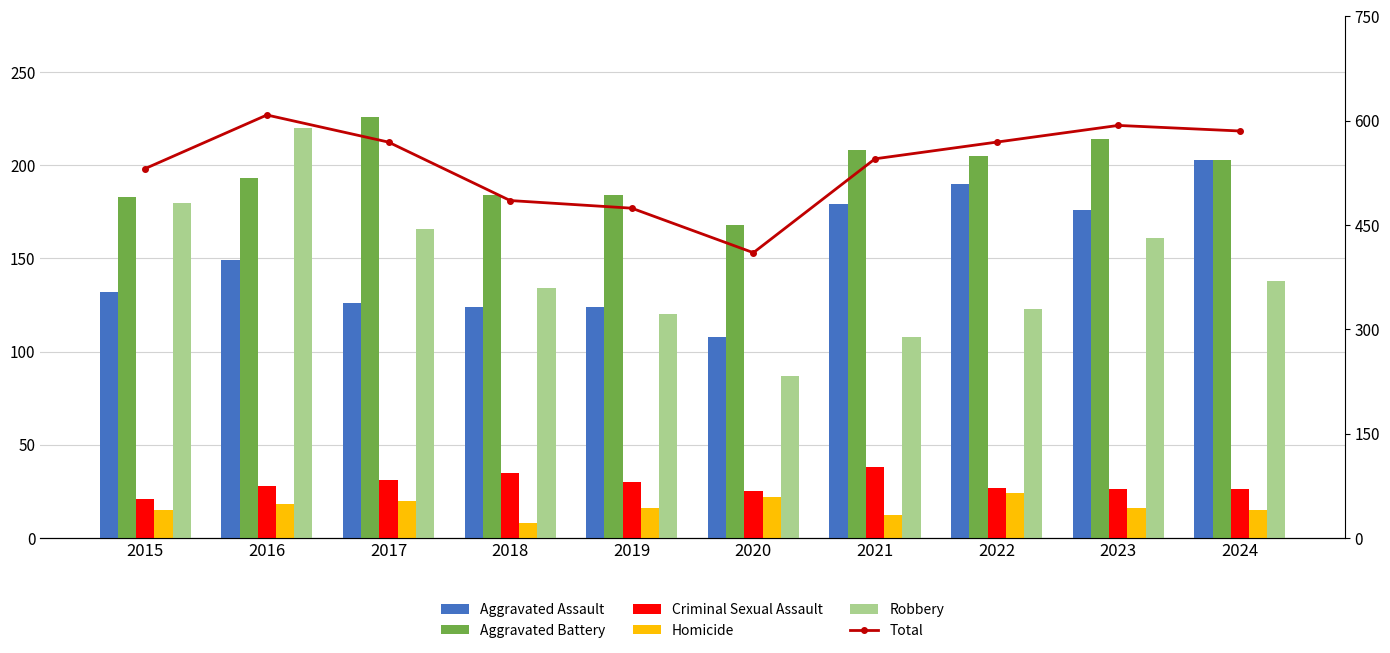

What is the minimum value shown in the chart?

8